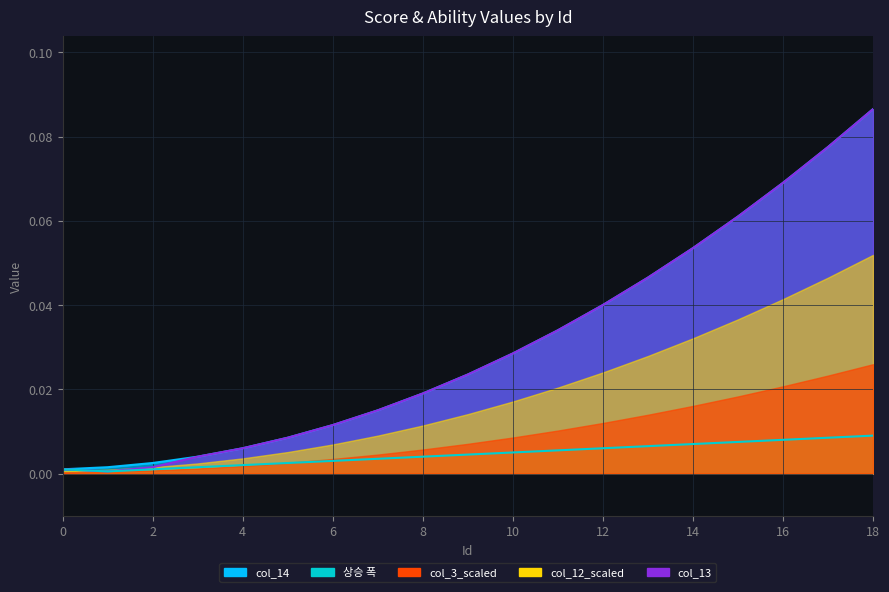

Is the value of col_14 at 0 greater than the value of col_13 at 17?

No